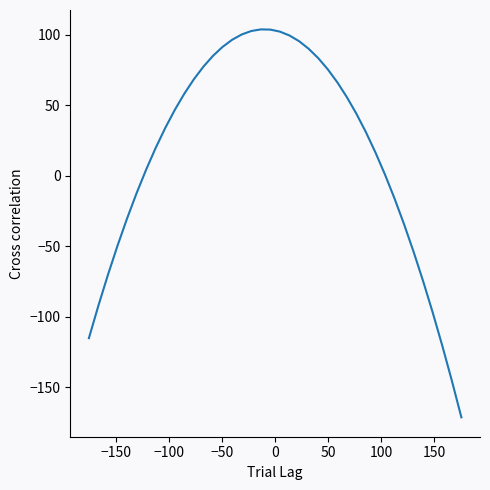

What is the difference between the maximum and minimum values?

275.2